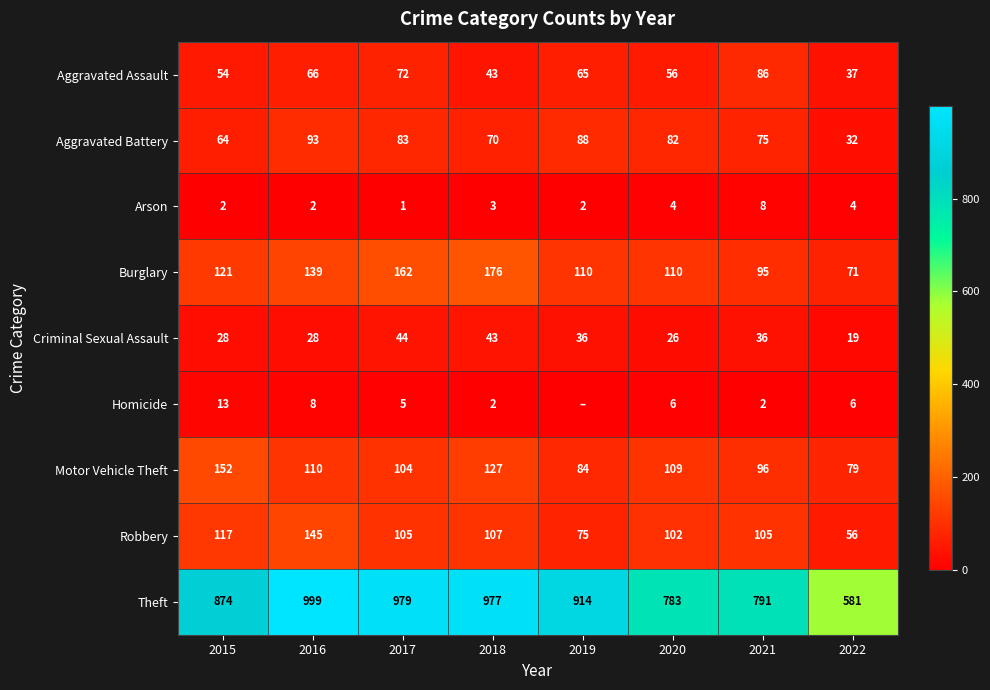

At 2021, list the series in order from smallest to largest.

Homicide, Arson, Criminal Sexual Assault, Aggravated Battery, Aggravated Assault, Burglary, Motor Vehicle Theft, Robbery, Theft